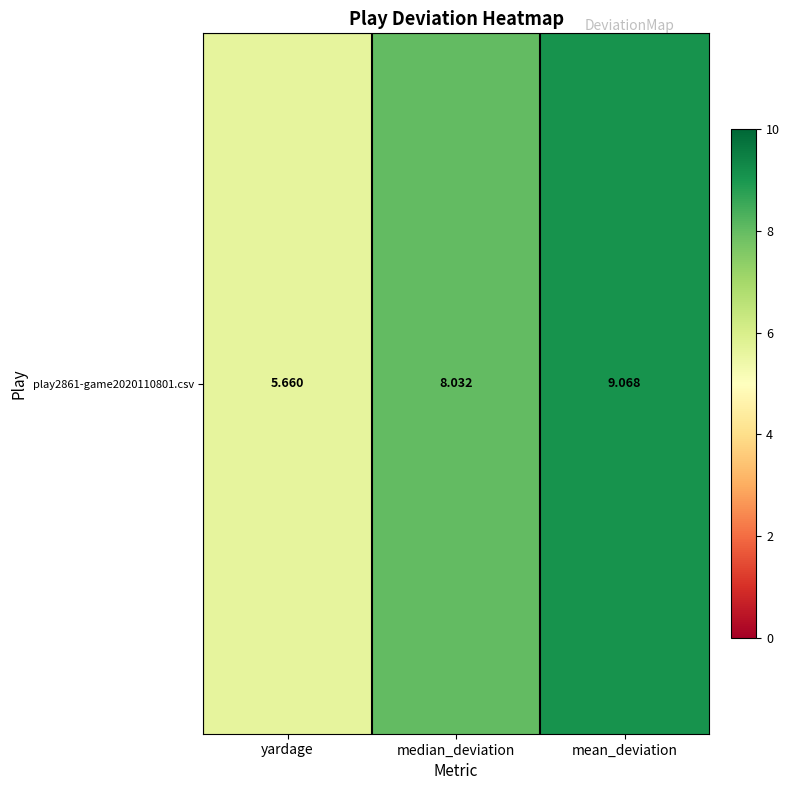

What is the sum of all values?

22.8